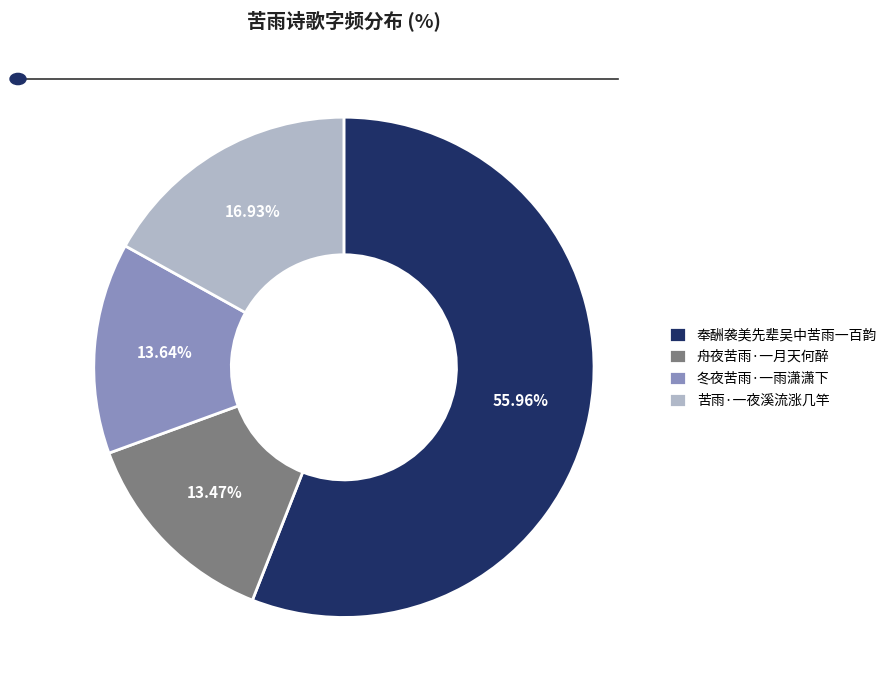

Is there any slice that represents more than half of the pie?

Yes